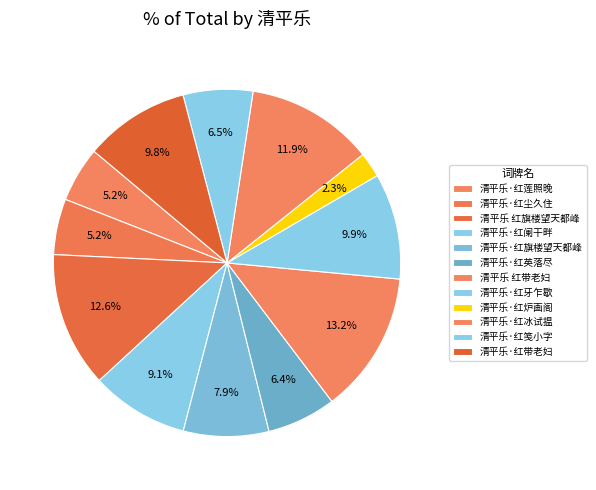

How many slices are in this pie chart?

12